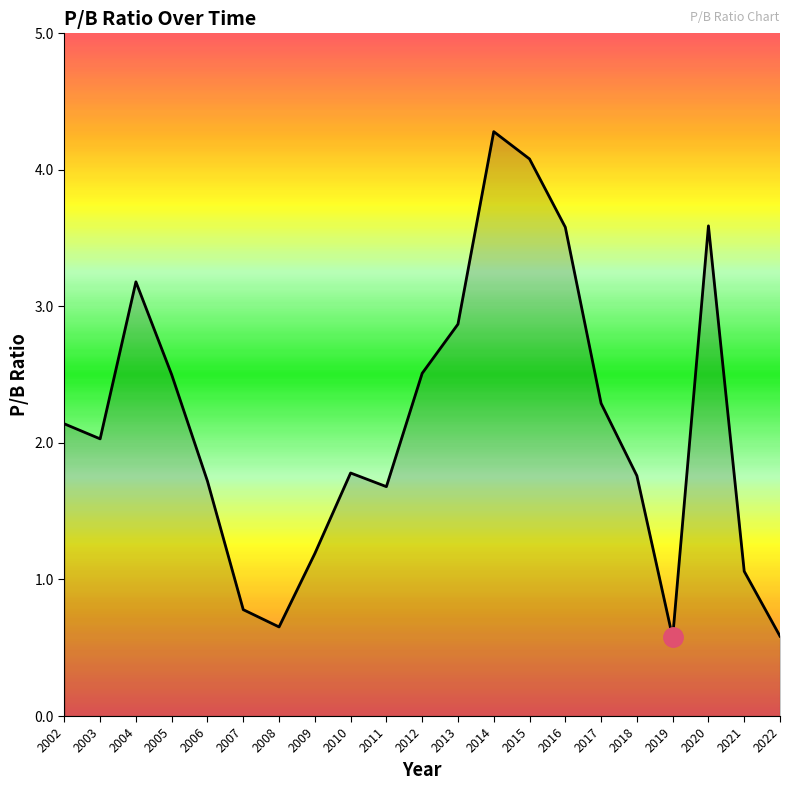

How many lines are shown in the chart?

1